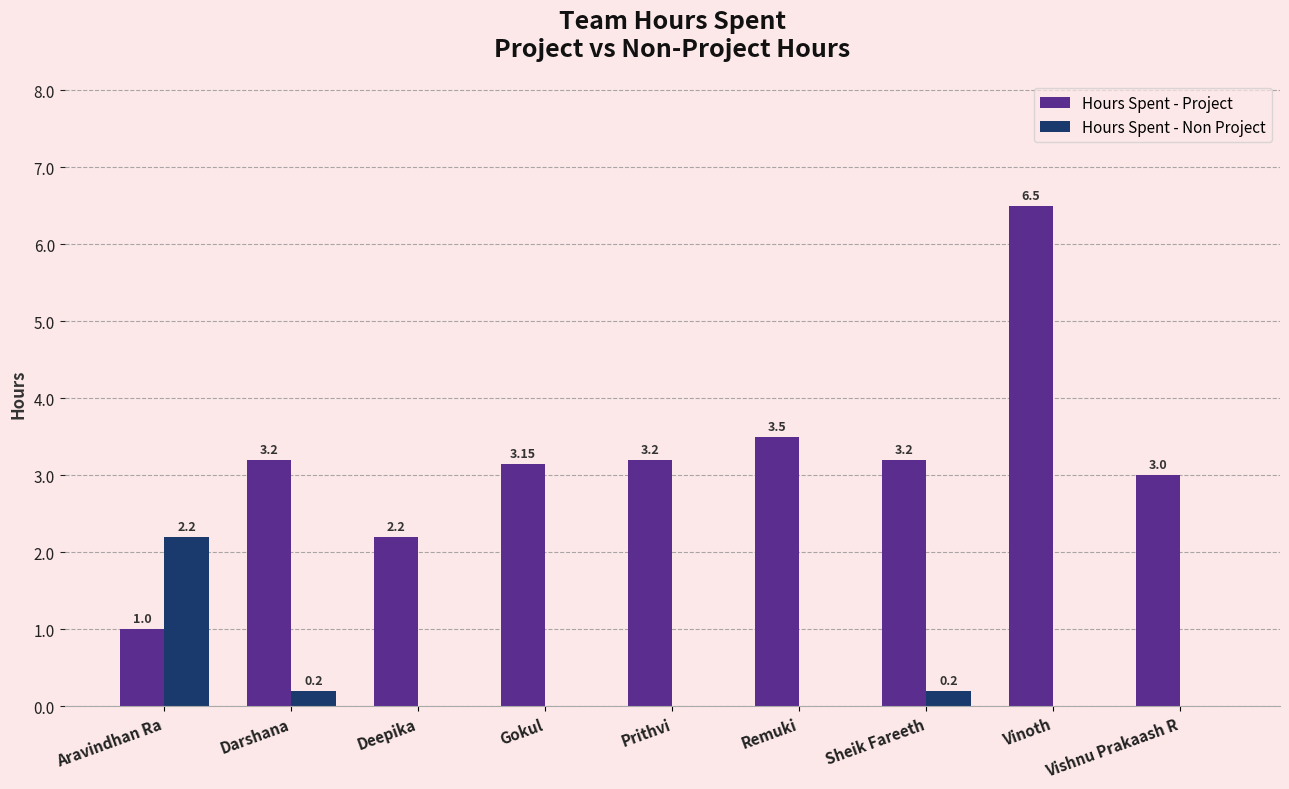

True or false: Hours Spent - Project has a value of 0.7 at Deepika.

False